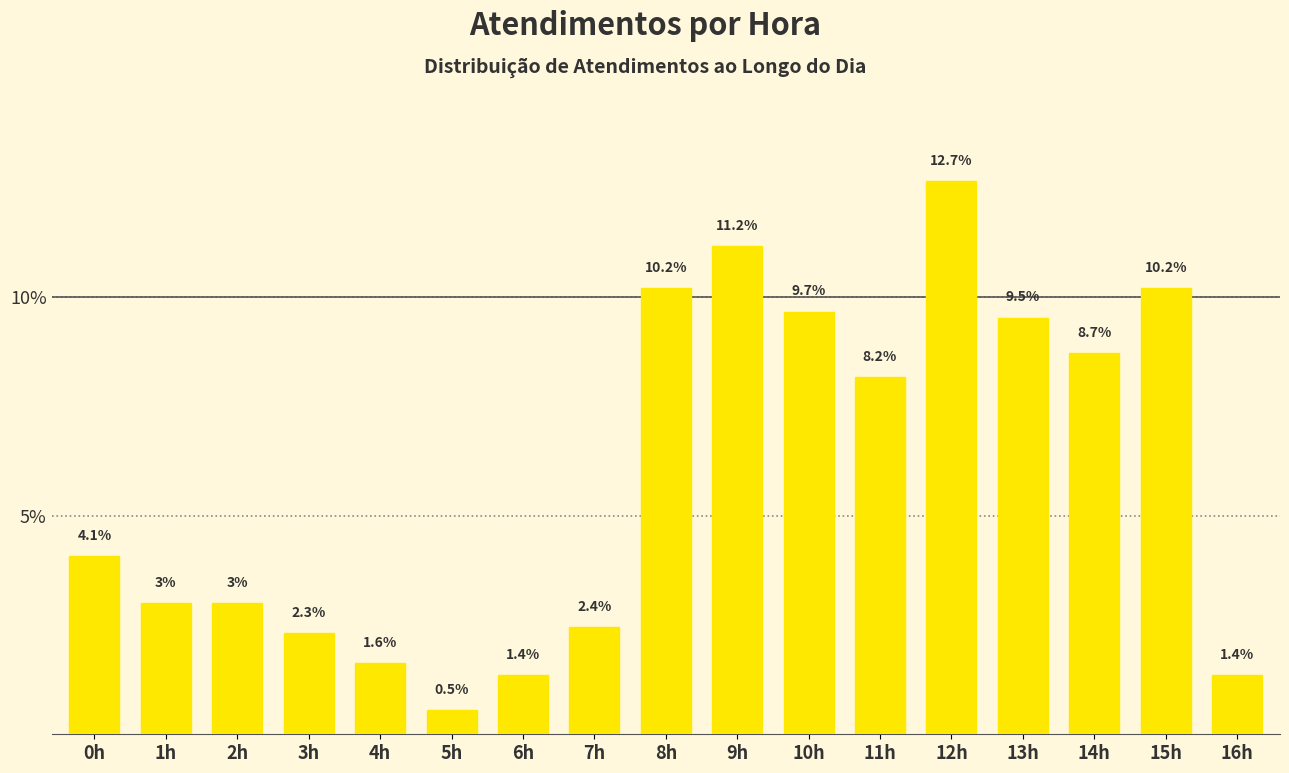

Are the bars horizontal?

No